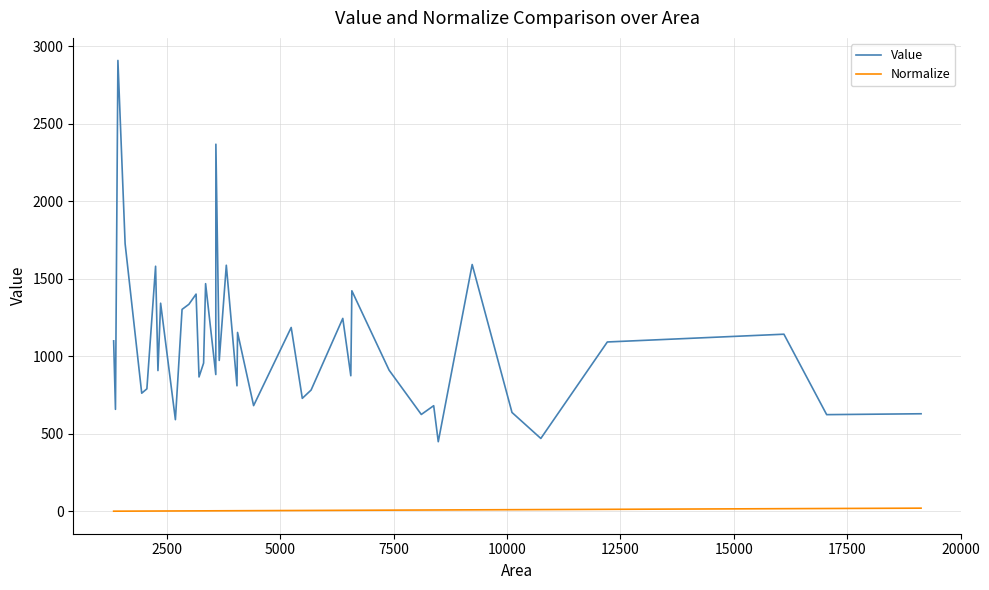

True or false: Normalize and Value cross at least once.

False